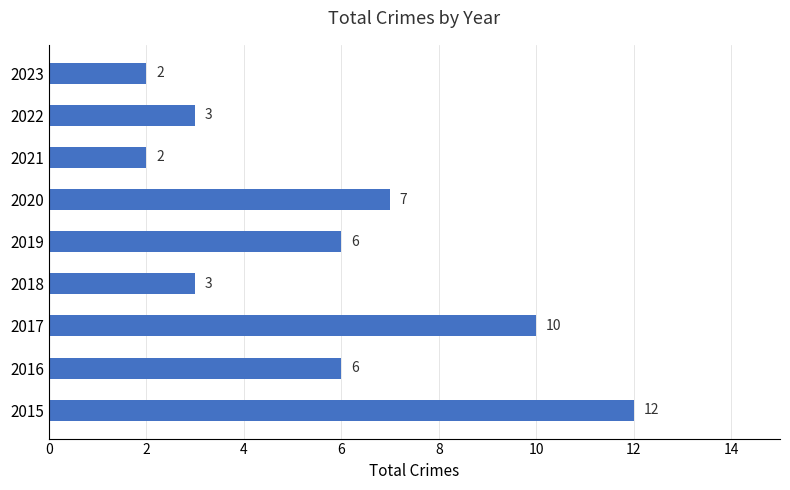

Reading bottom to top, transcribe all the data shown in this chart.

12	6	10	3	6	7	2	3	2